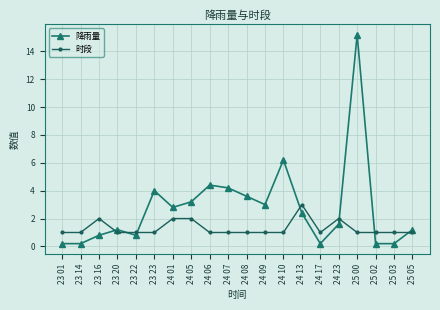

Rank the series by their maximum value, from highest to lowest.

降雨量, 时段